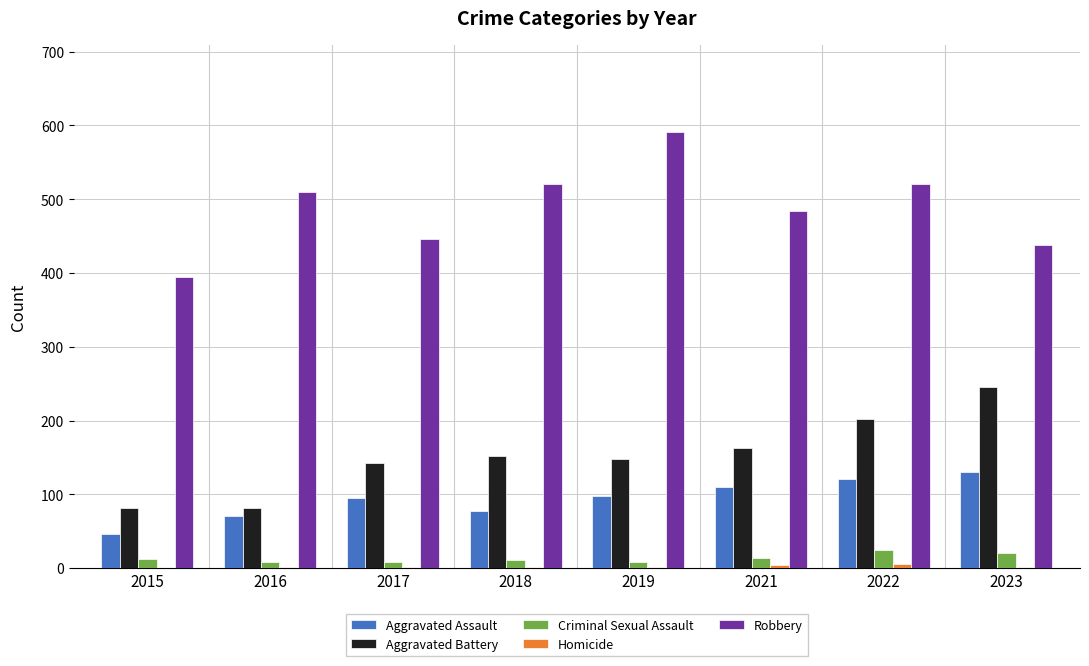

True or false: Aggravated Battery has a value of 336 at 2022.

False